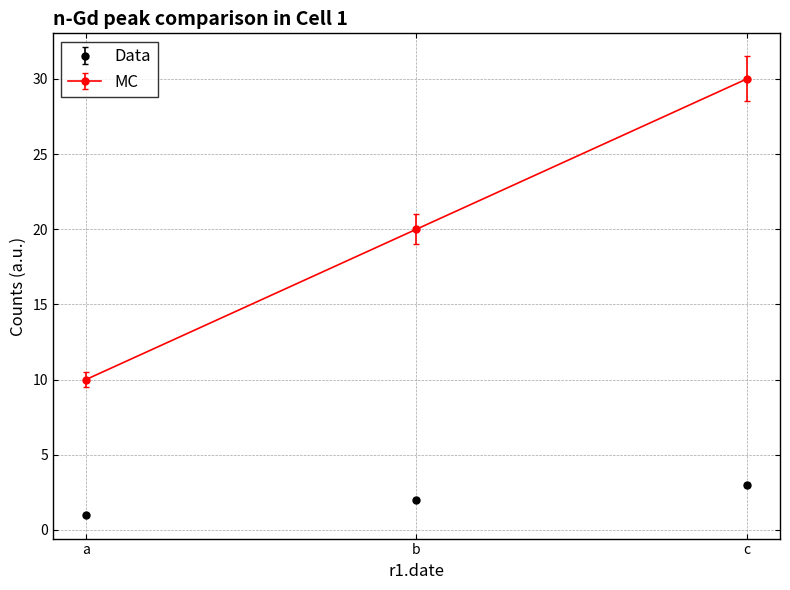

Which series has the largest total across all categories?

MC